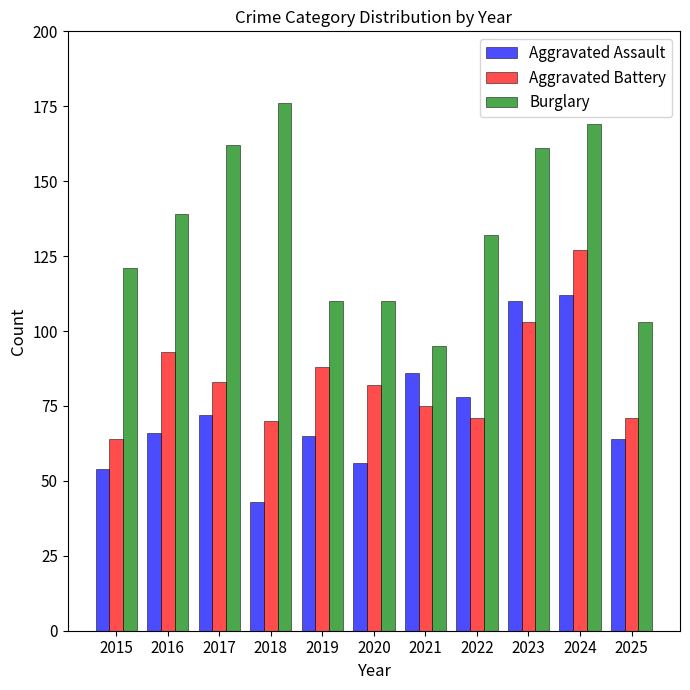

At which label does Aggravated Assault reach its minimum?

2018